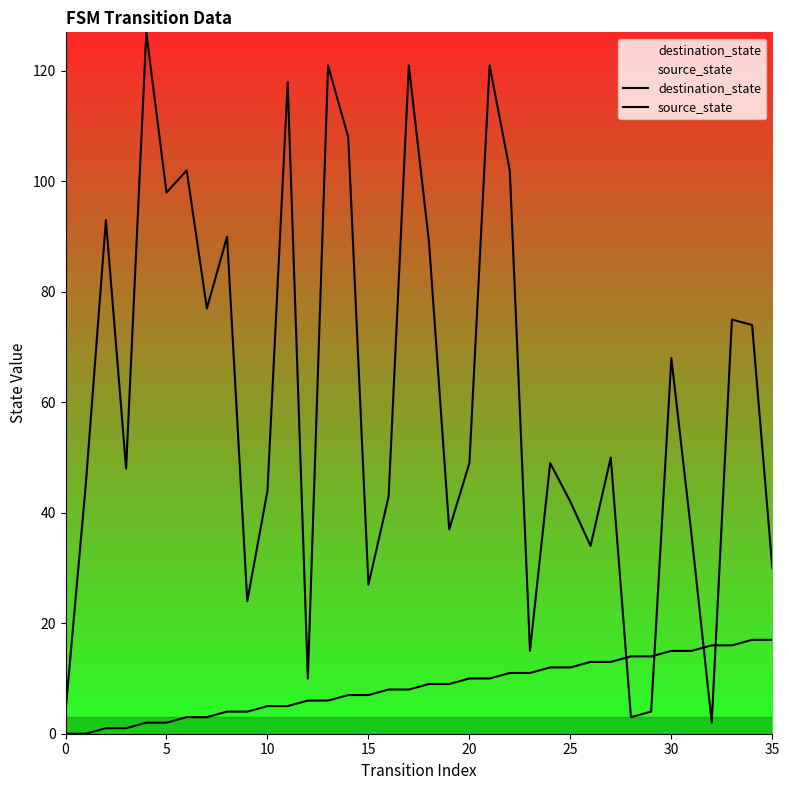

What is the sum of the source_state values at 14 and 9?

11